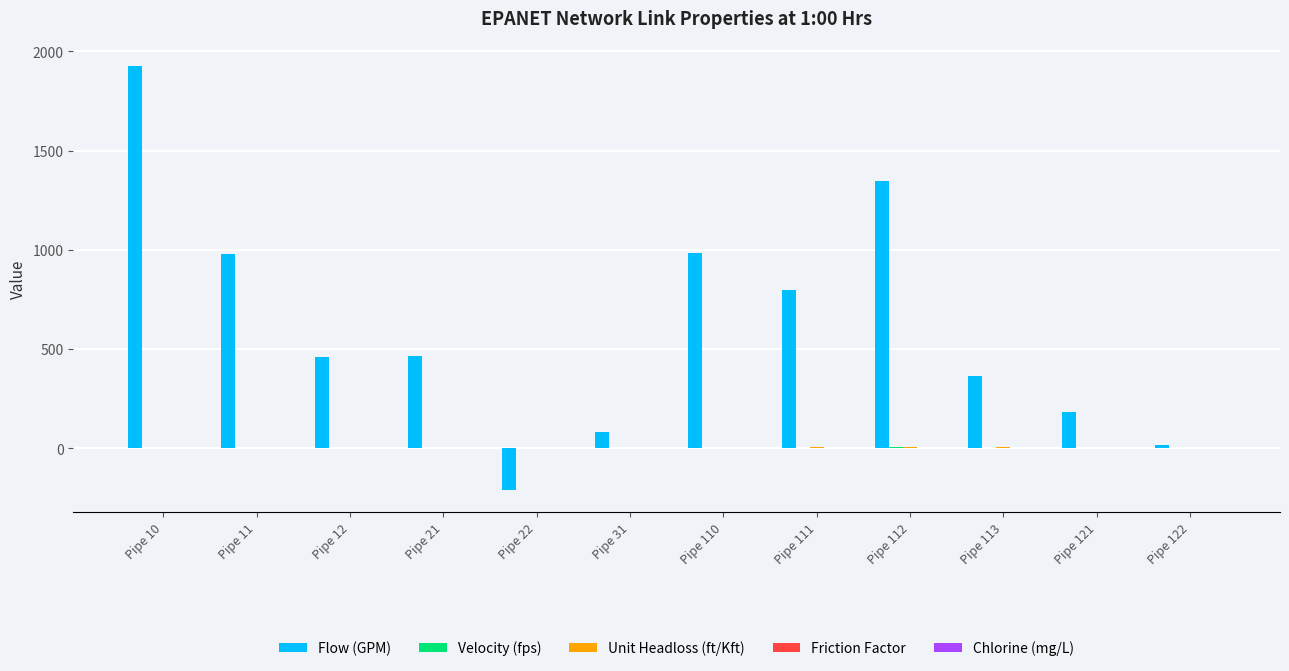

At which category does the chart reach its peak across all series?

Pipe 10